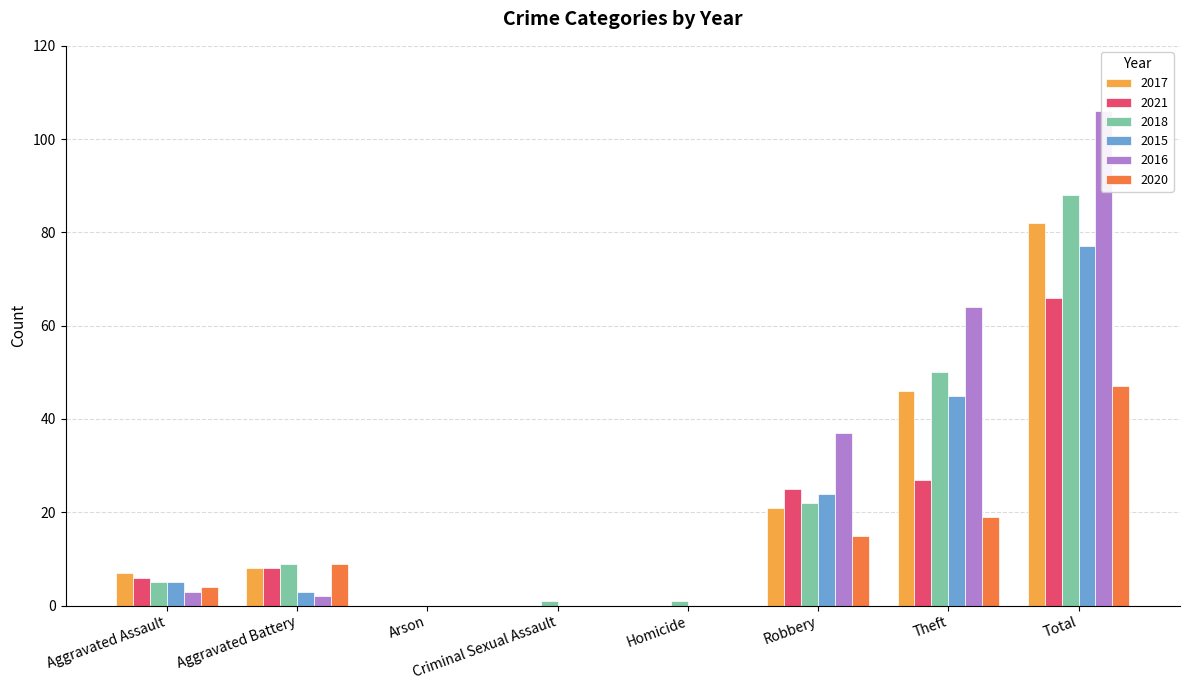

Which series has the widest spread of values?

2016